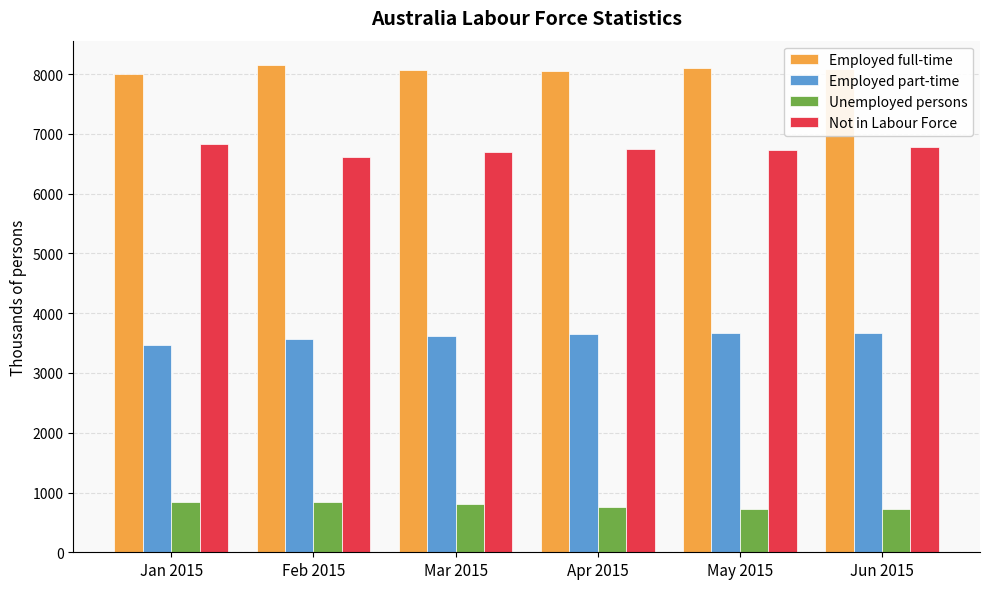

What is the greatest value displayed?

8152.8